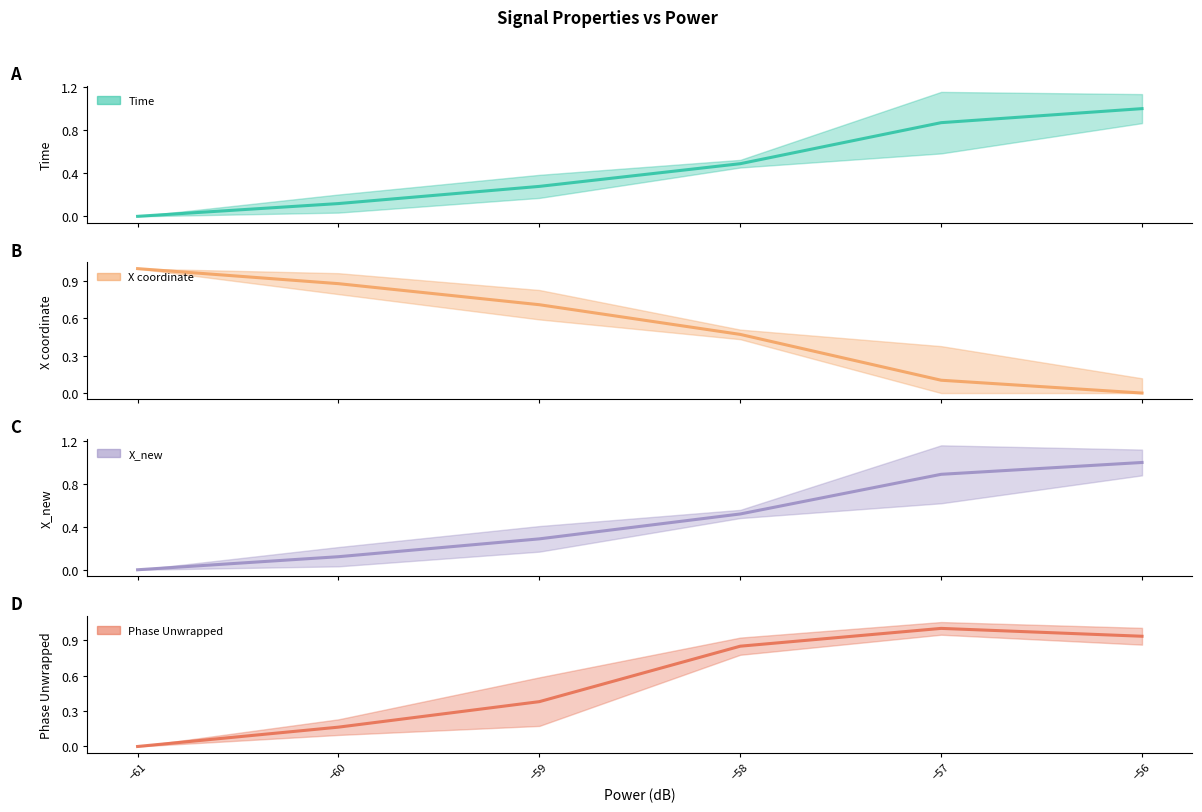

What is the value of the Time point at the 3rd from the left?

0.3